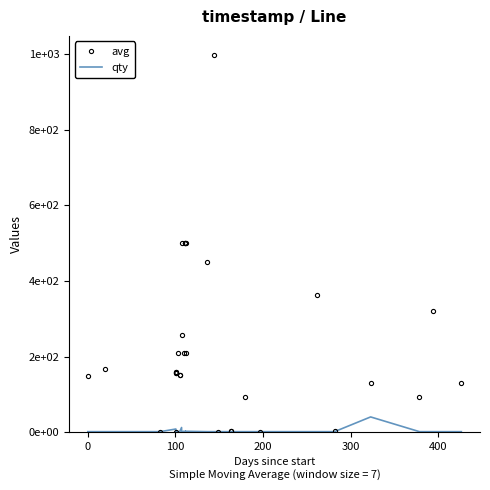

True or false: avg has more than 0 interior local peaks.

True